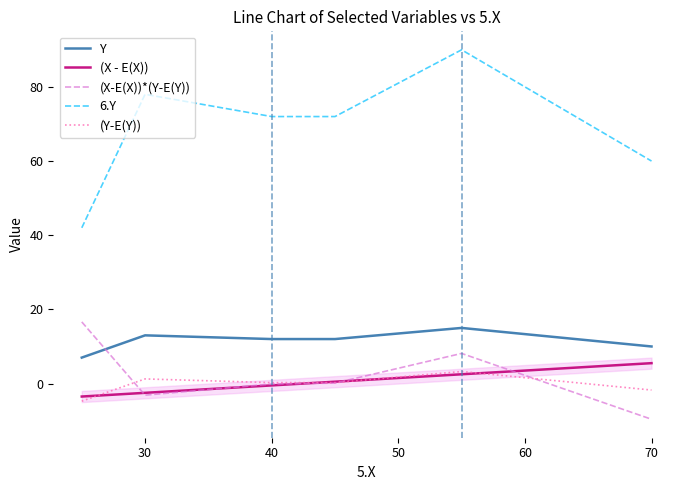

How many values in the 6.Y series are below 72?

2